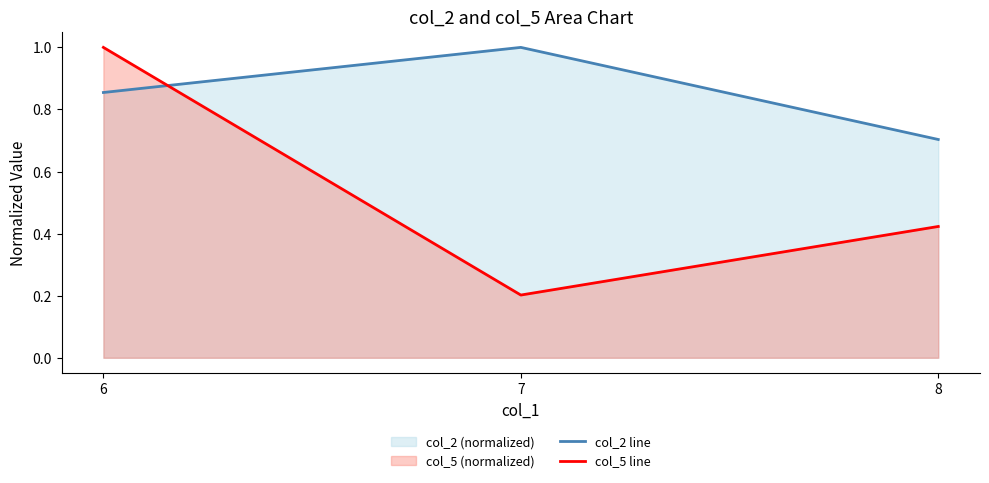

Between 6 and 7, which series saw the biggest shift?

col_5 line